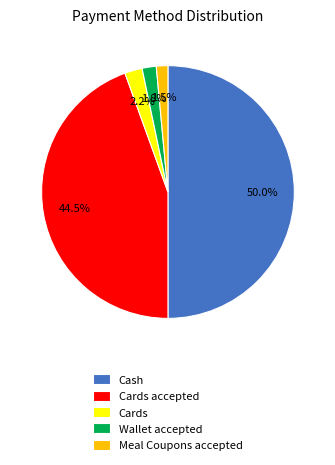

Combined, what portion of the pie is Wallet accepted and Cards accepted?

46.3%